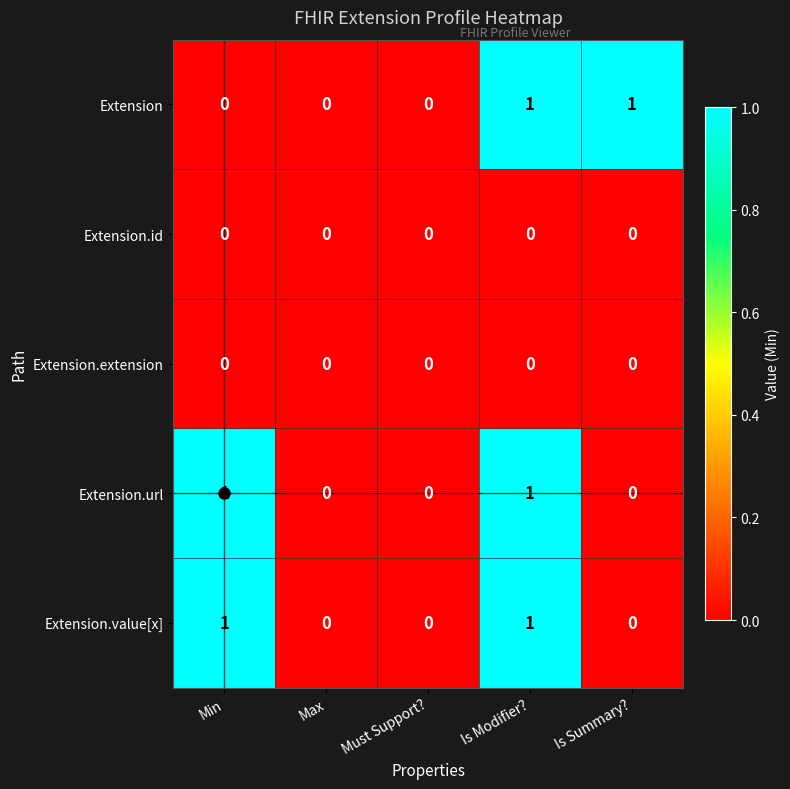

Between Must Support? and Is Summary?, which series saw the biggest shift?

Extension